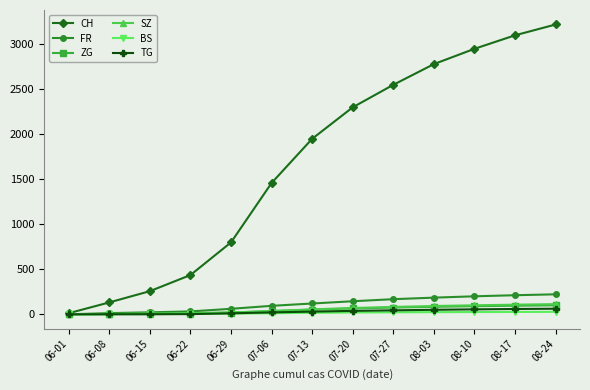

What is the label of the 8th point from the left?

07-20